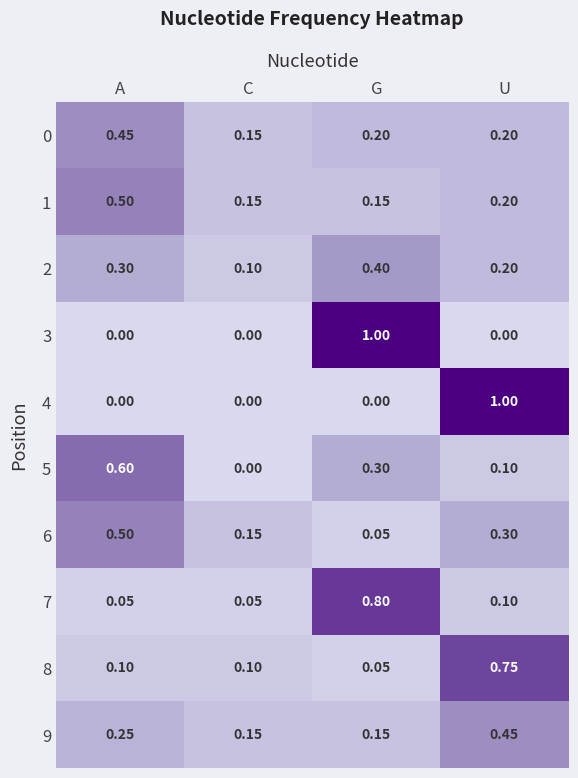

At which label does 2 reach its minimum?

C